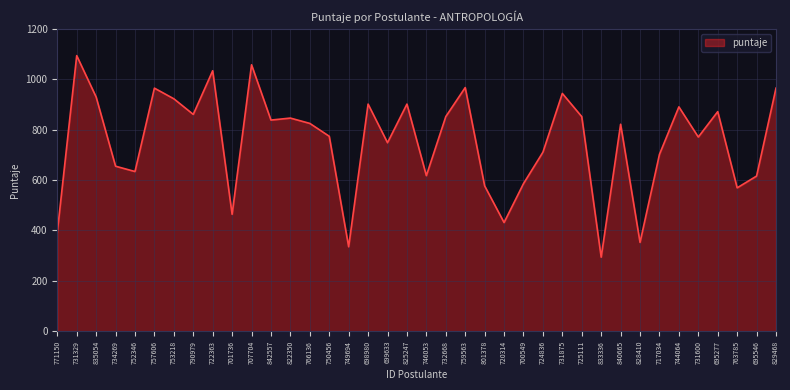

Does the chart have visible grid lines?

Yes